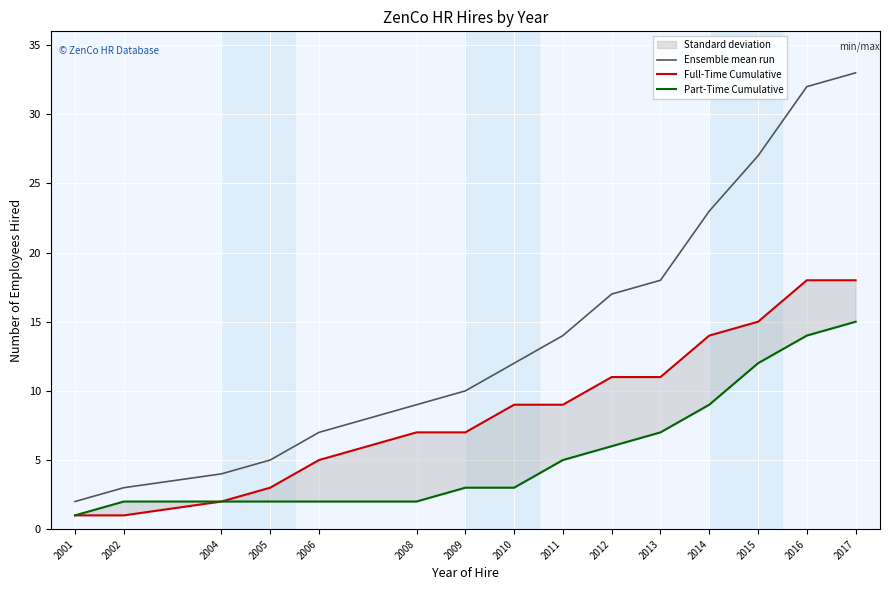

Reading left to right, list all the values displayed in this chart.

Ensemble mean run: 2001=2	2002=3	2004=4	2005=5	2006=7	2008=9	2009=10	2010=12	2011=14	2012=17	2013=18	2014=23	2015=27	2016=32	2017=33
Full-Time Cumulative: 2001=1	2002=1	2004=2	2005=3	2006=5	2008=7	2009=7	2010=9	2011=9	2012=11	2013=11	2014=14	2015=15	2016=18	2017=18
Part-Time Cumulative: 2001=1	2002=2	2004=2	2005=2	2006=2	2008=2	2009=3	2010=3	2011=5	2012=6	2013=7	2014=9	2015=12	2016=14	2017=15